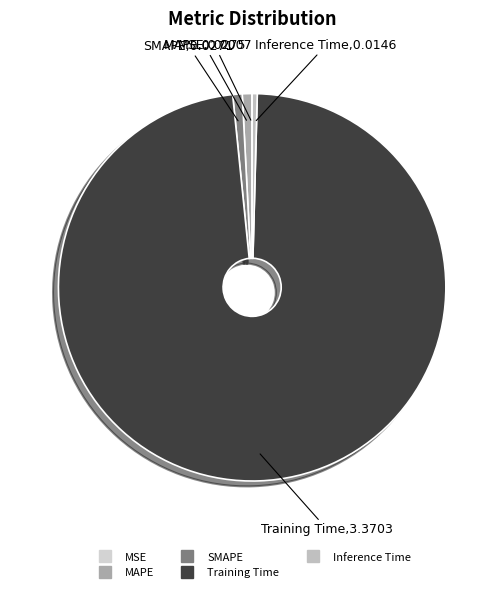

Do MAPE and SMAPE together represent more than half of the pie?

No